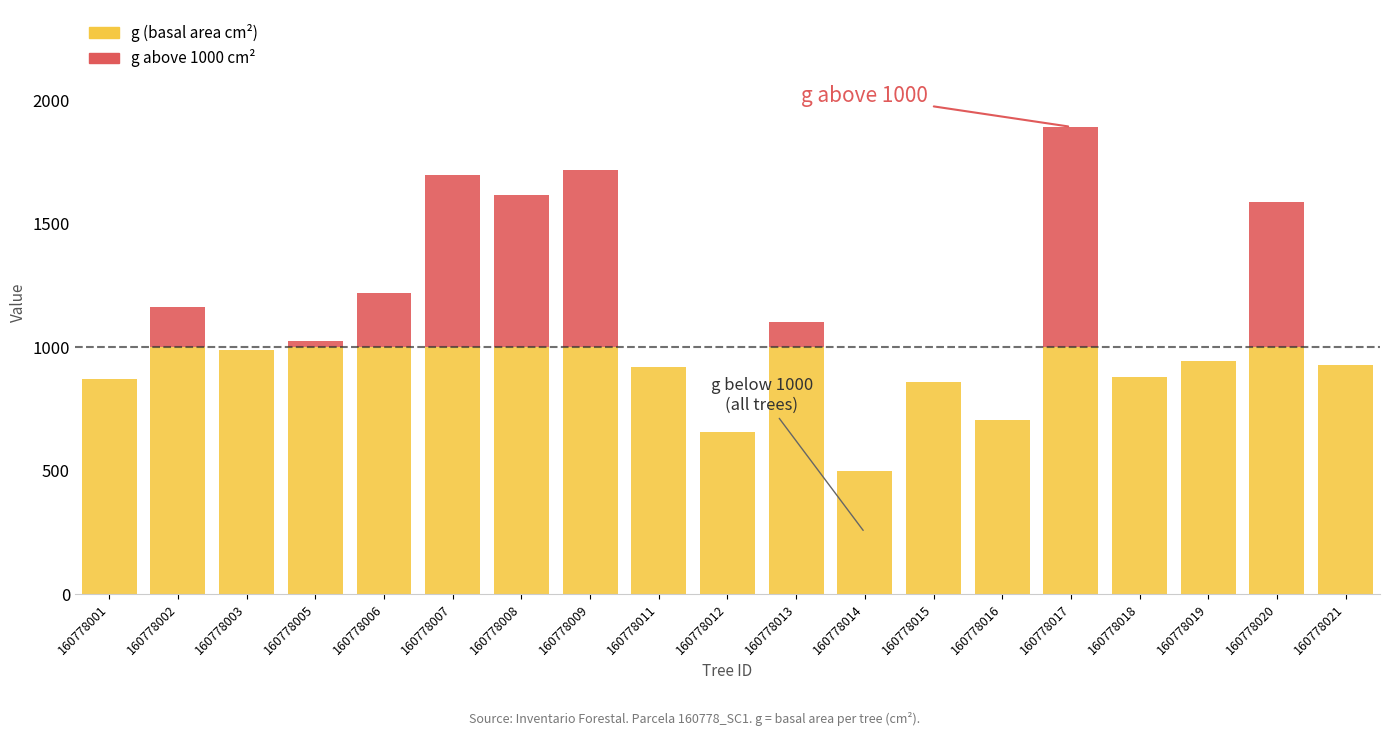

What is the value of the g above threshold bar at the 7th from the left?

618.8